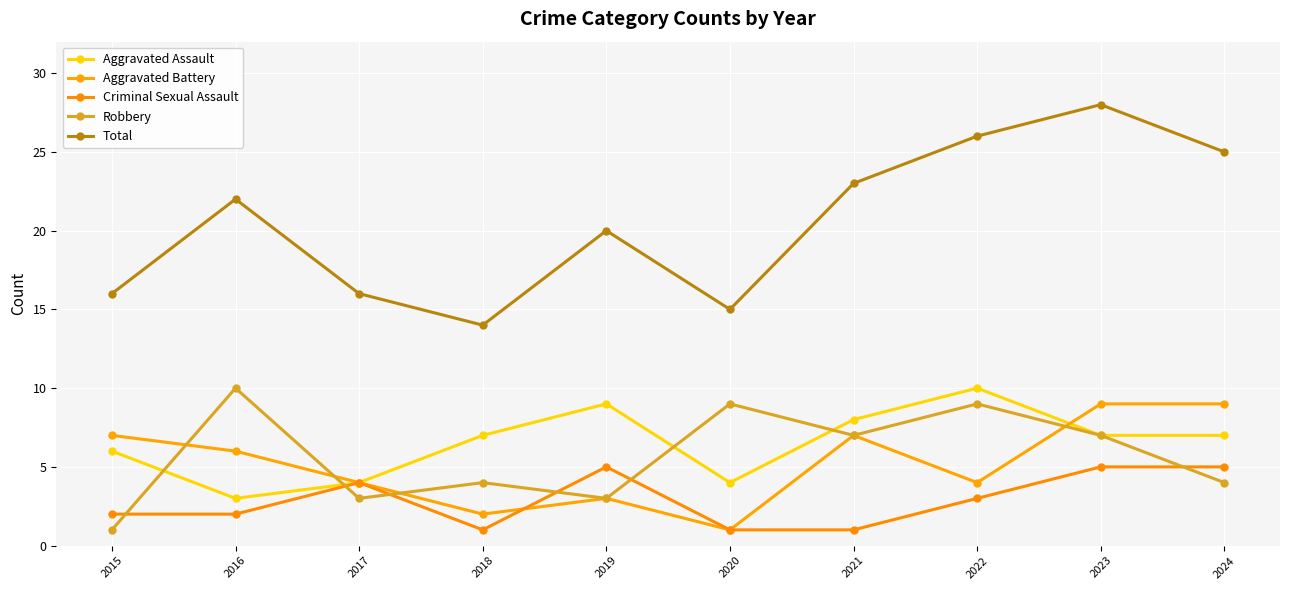

How many values in the Total series are below 22?

5